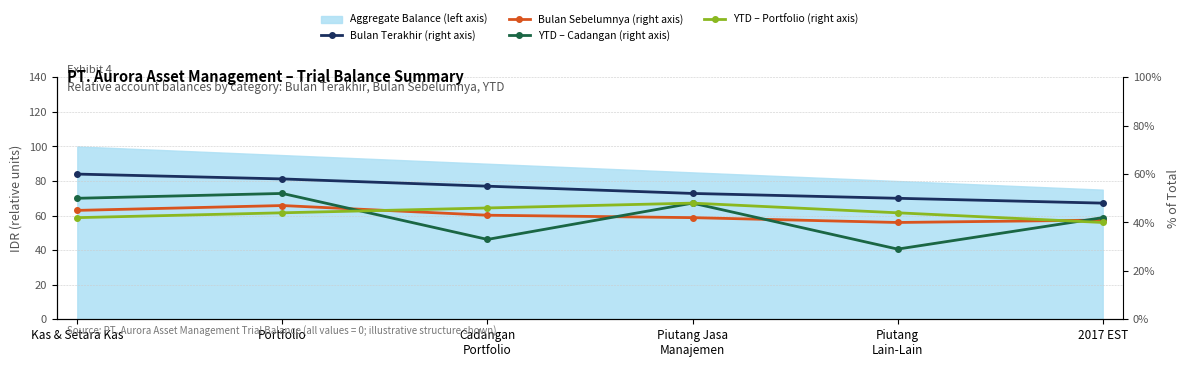

What is the minimum value shown in the chart?

29